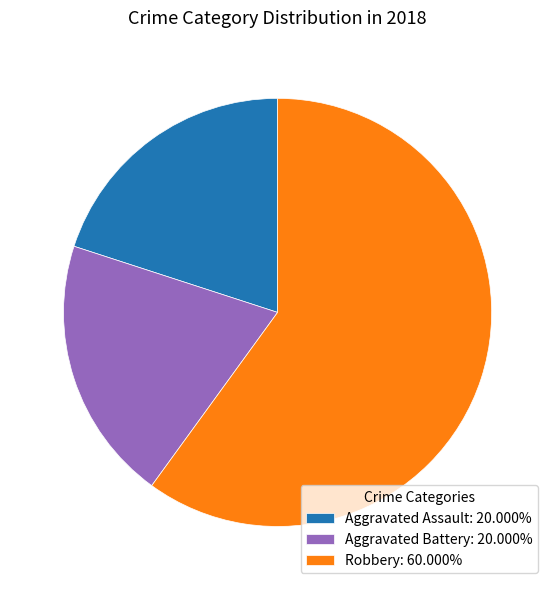

Is there a majority slice in this chart?

Yes